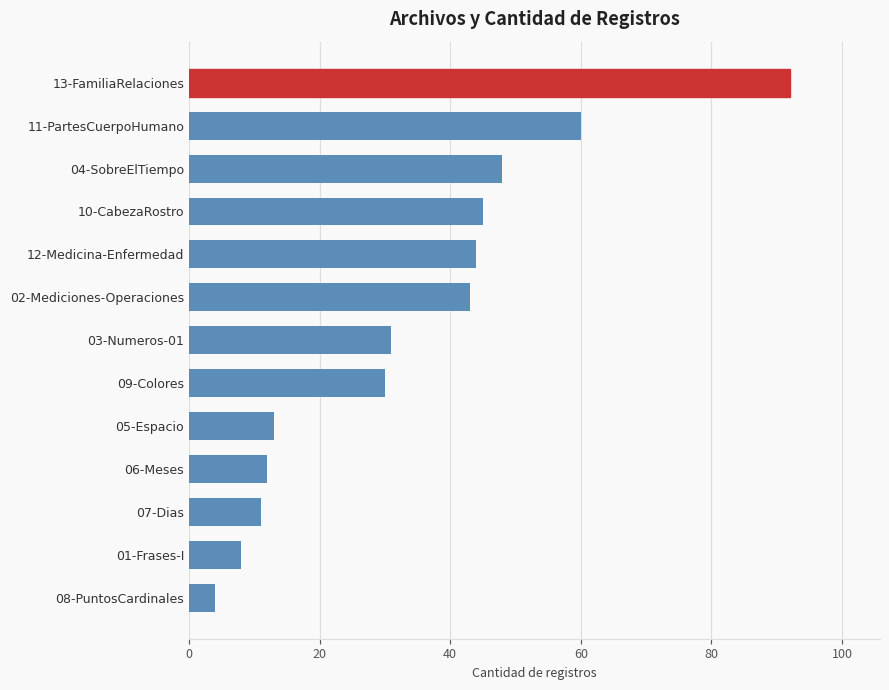

What position from the top is 06-Meses?

10